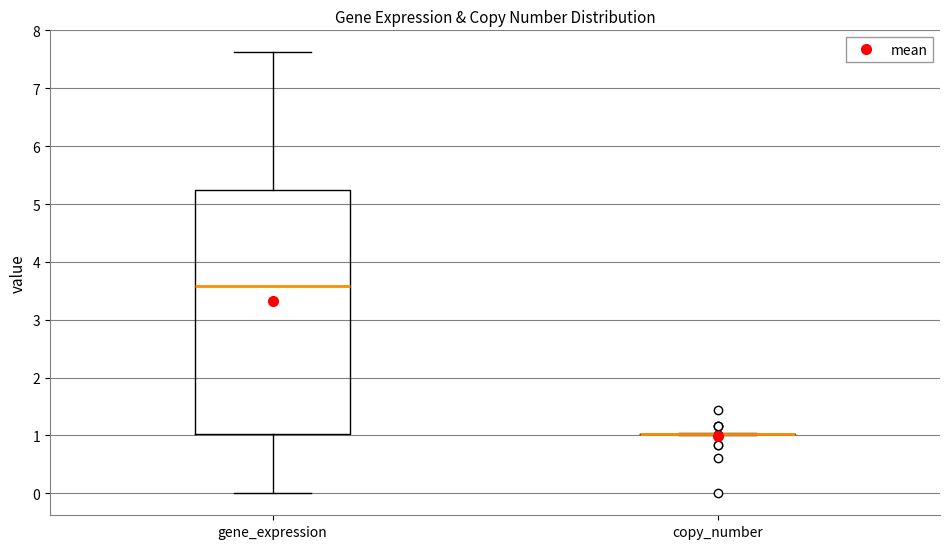

Reading left to right, read every box against the y-axis: the position of its median line, the range the box covers, and the ends of its whiskers. The values are not printed on the chart, so give them approximately, as read against the axis.

gene_expression: median 3.6, box 1.0 to 5.2, whiskers 0.0 to 7.6
copy_number: box collapsed to a line at 1.0, whiskers 1.0 to 1.0